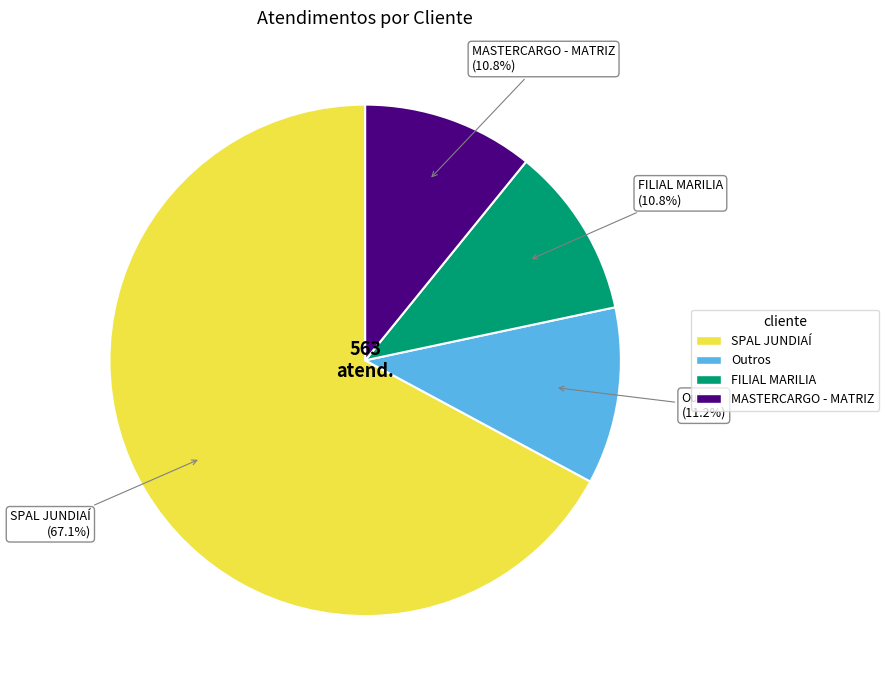

Is there any slice that represents more than half of the pie?

Yes